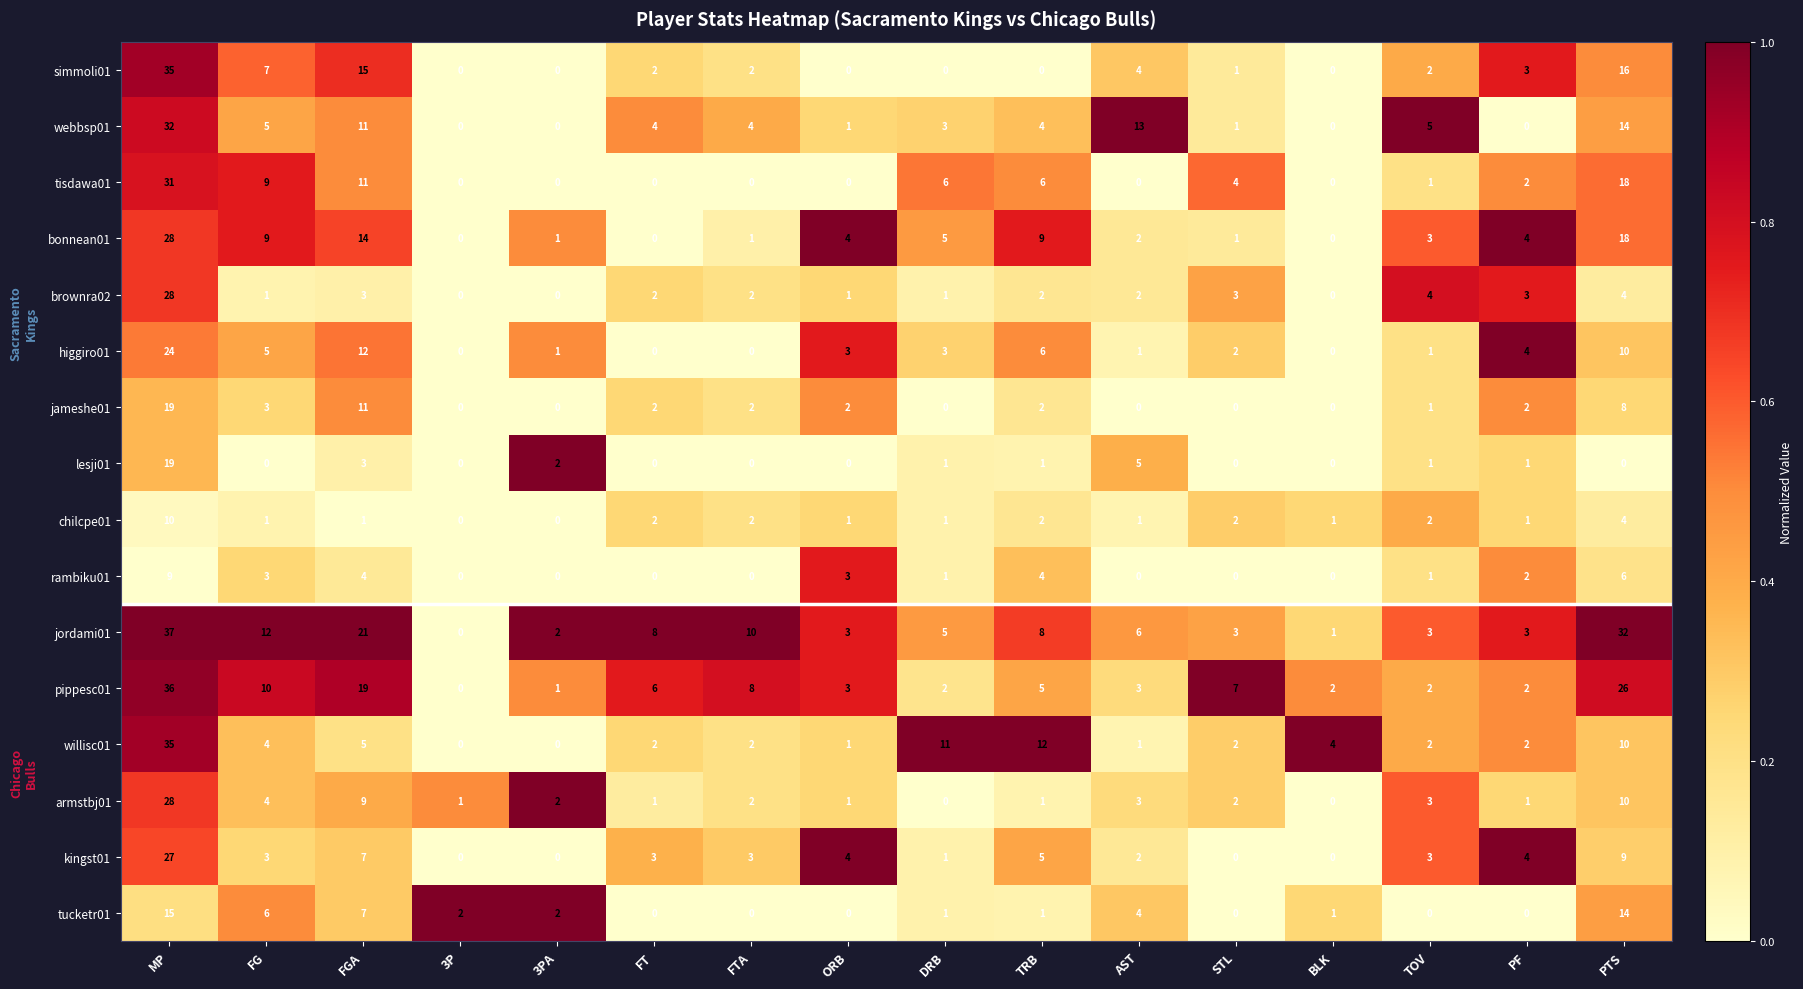

What is the maximum value for pippesc01?

36